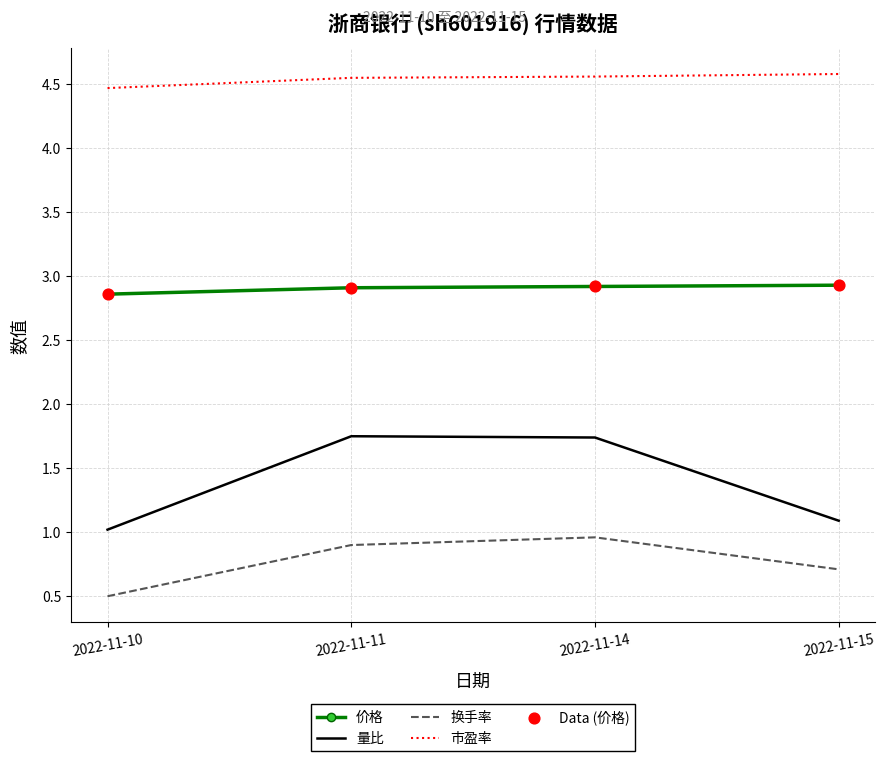

Which series has the largest range (max minus min)?

量比